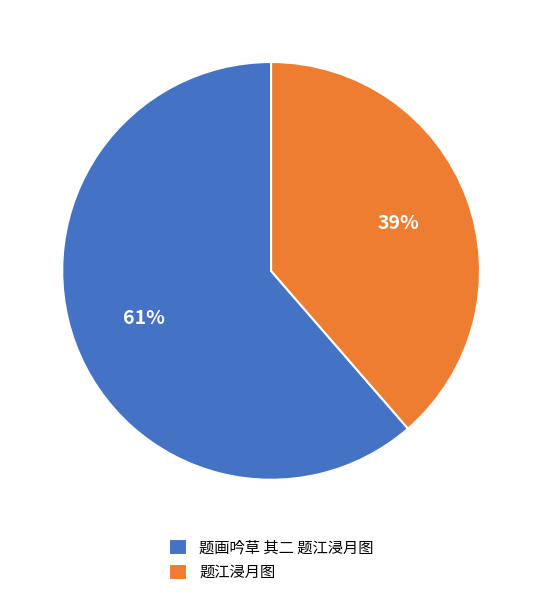

True or false: 题画吟草 其二 题江浸月图 accounts for 61% of the total.

True